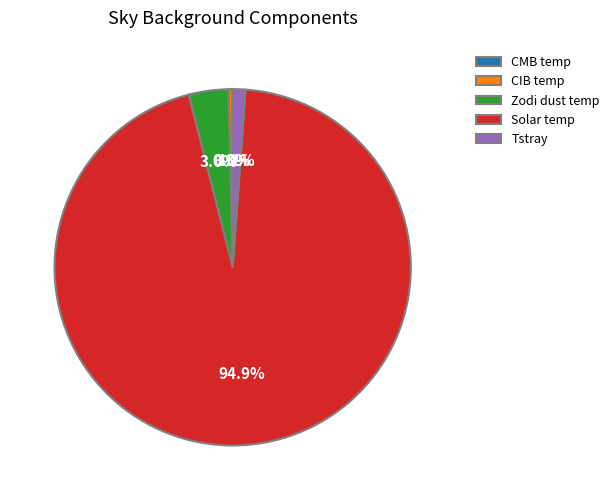

To the nearest percent, what portion does Tstray represent?

1%